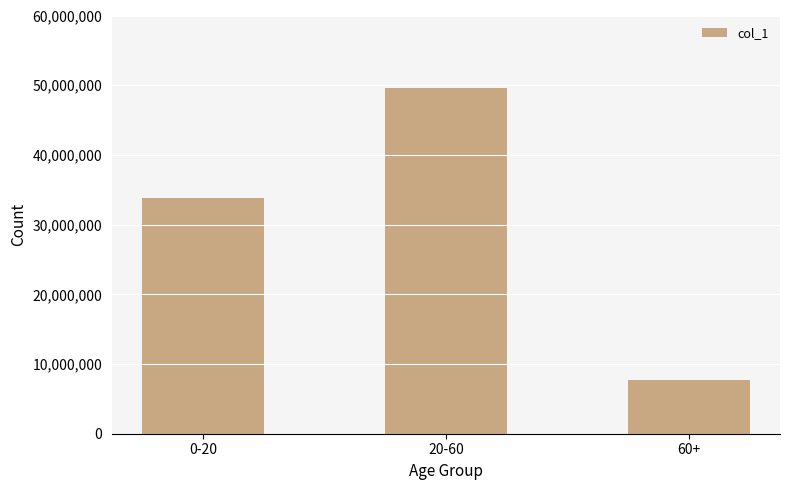

What is the minimum value shown in the chart?

7742382